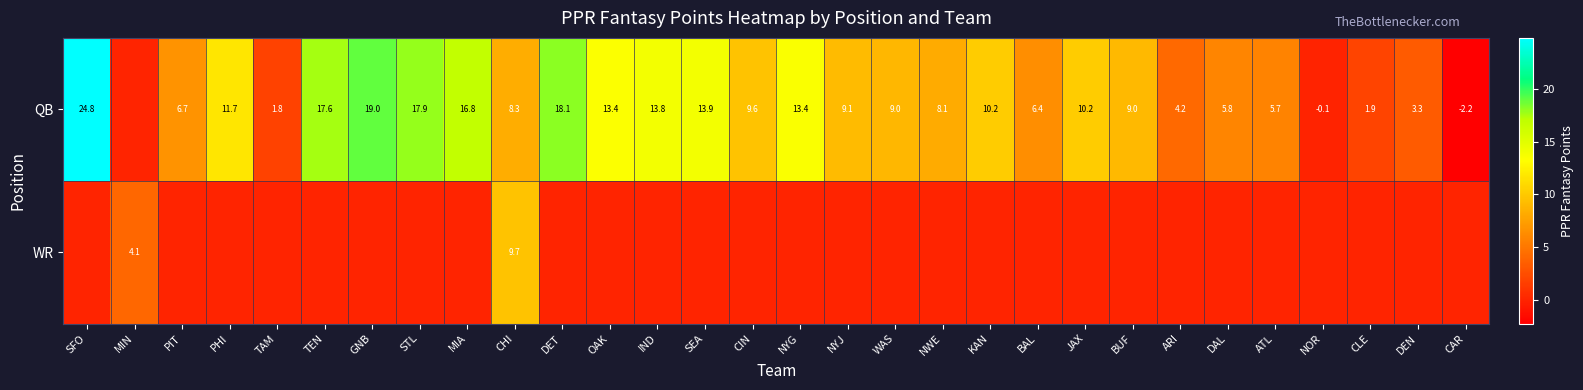

The QB series shows 10.2 at JAX. True or false?

True